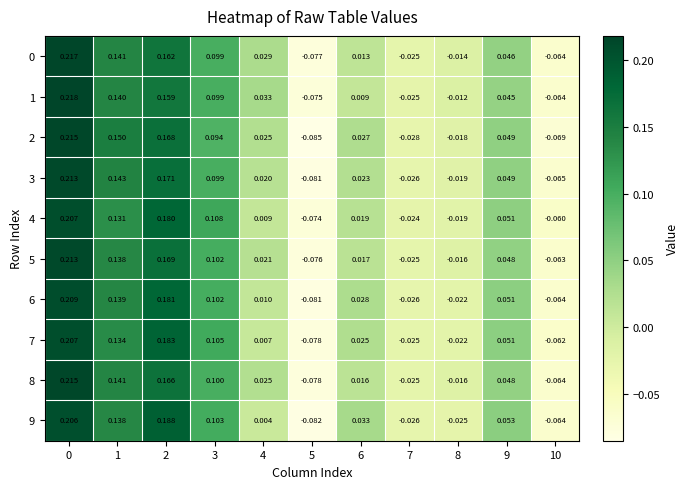

How many data points in 1 are less than 0?

4